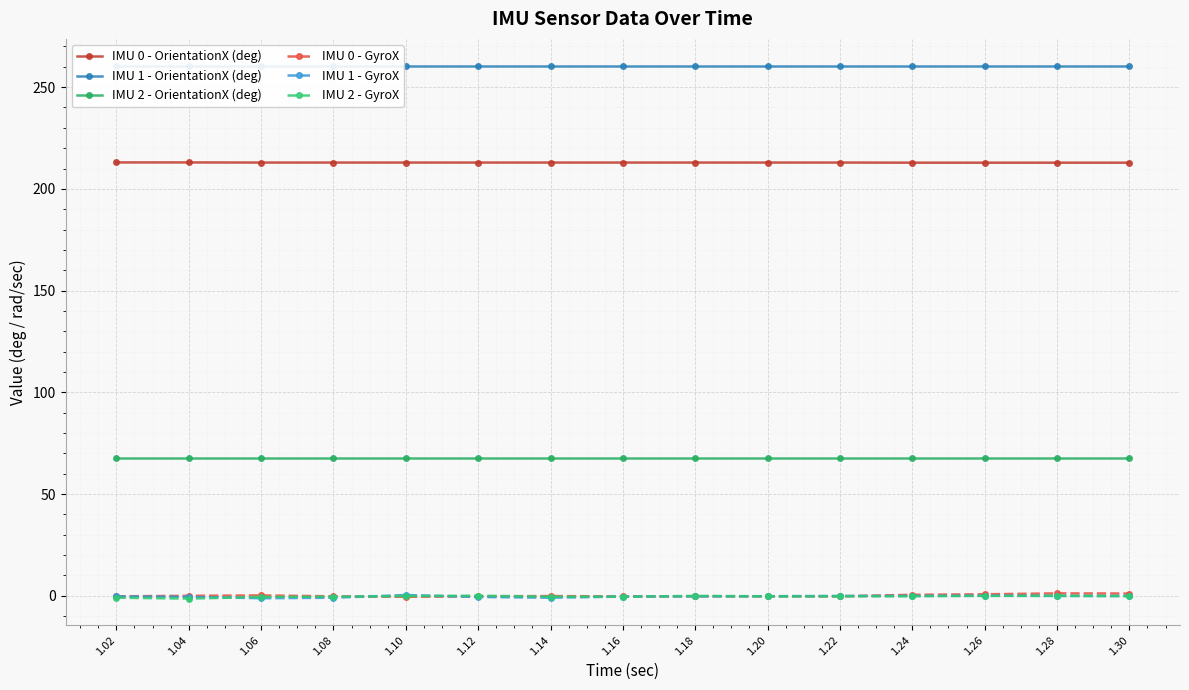

True or false: IMU 2 - GyroX and IMU 0 - OrientationX (deg) intersect in this chart.

False